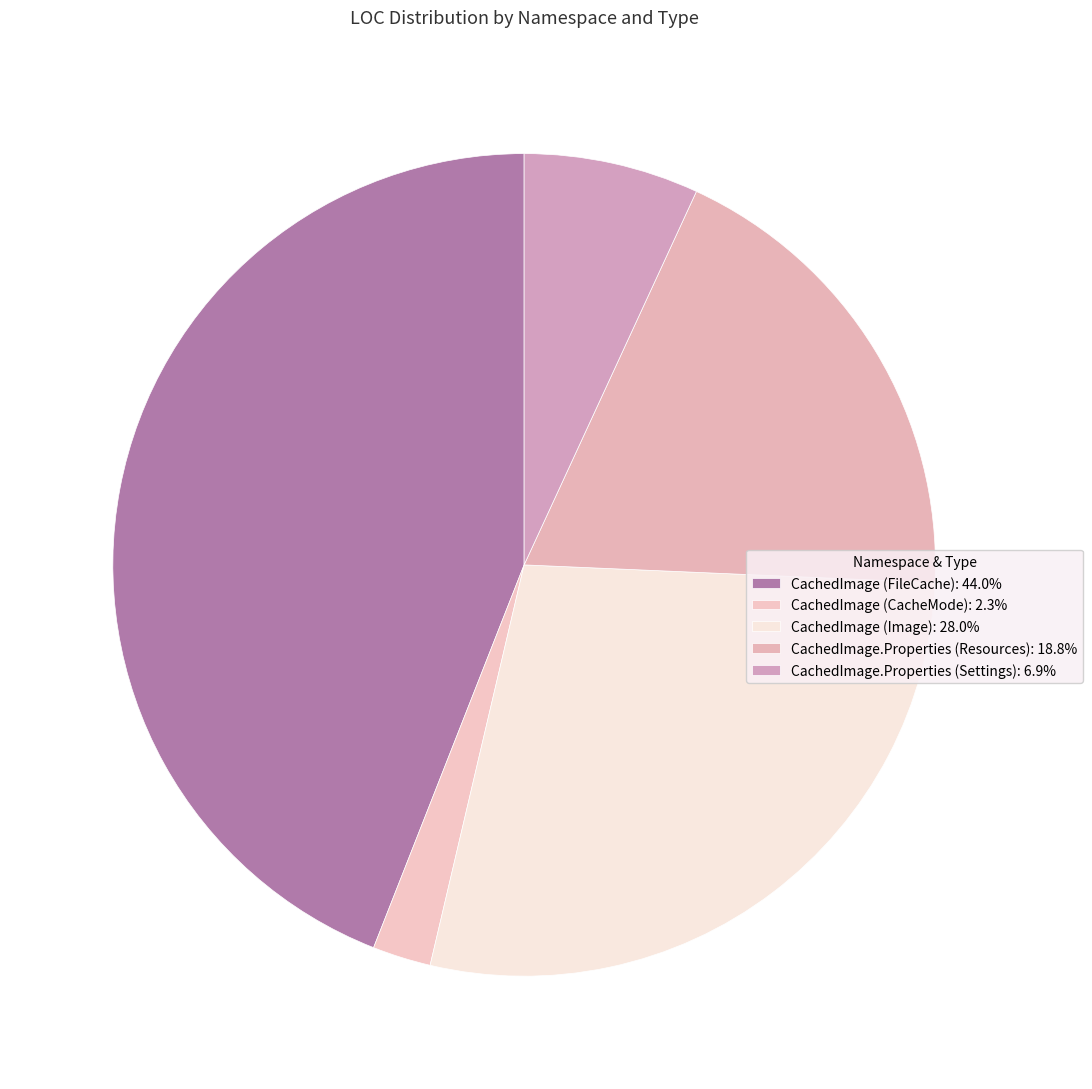

Count the number of slices in the pie.

5